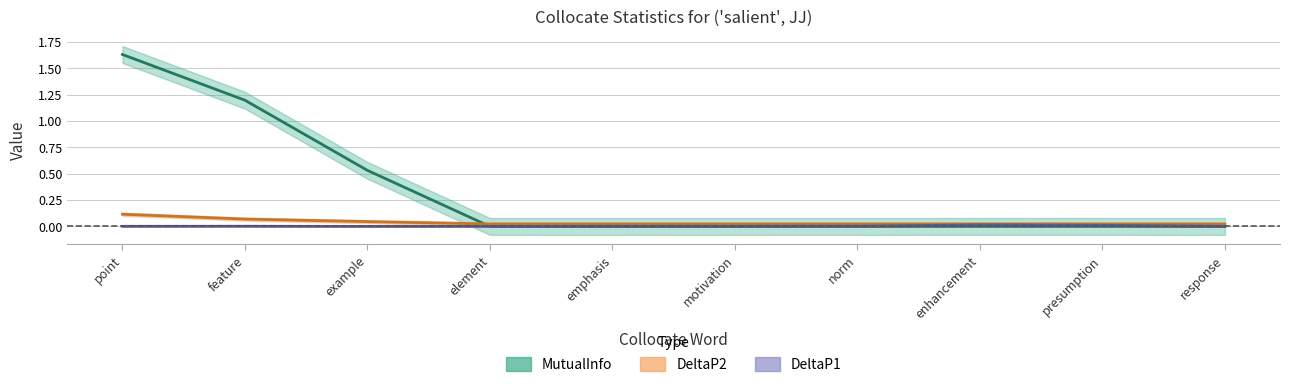

How many lines are shown in the chart?

3